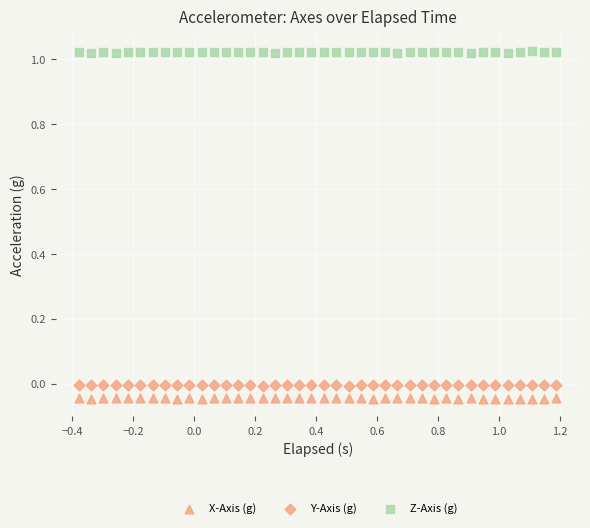

How many points are shown in the scatter plot?

120